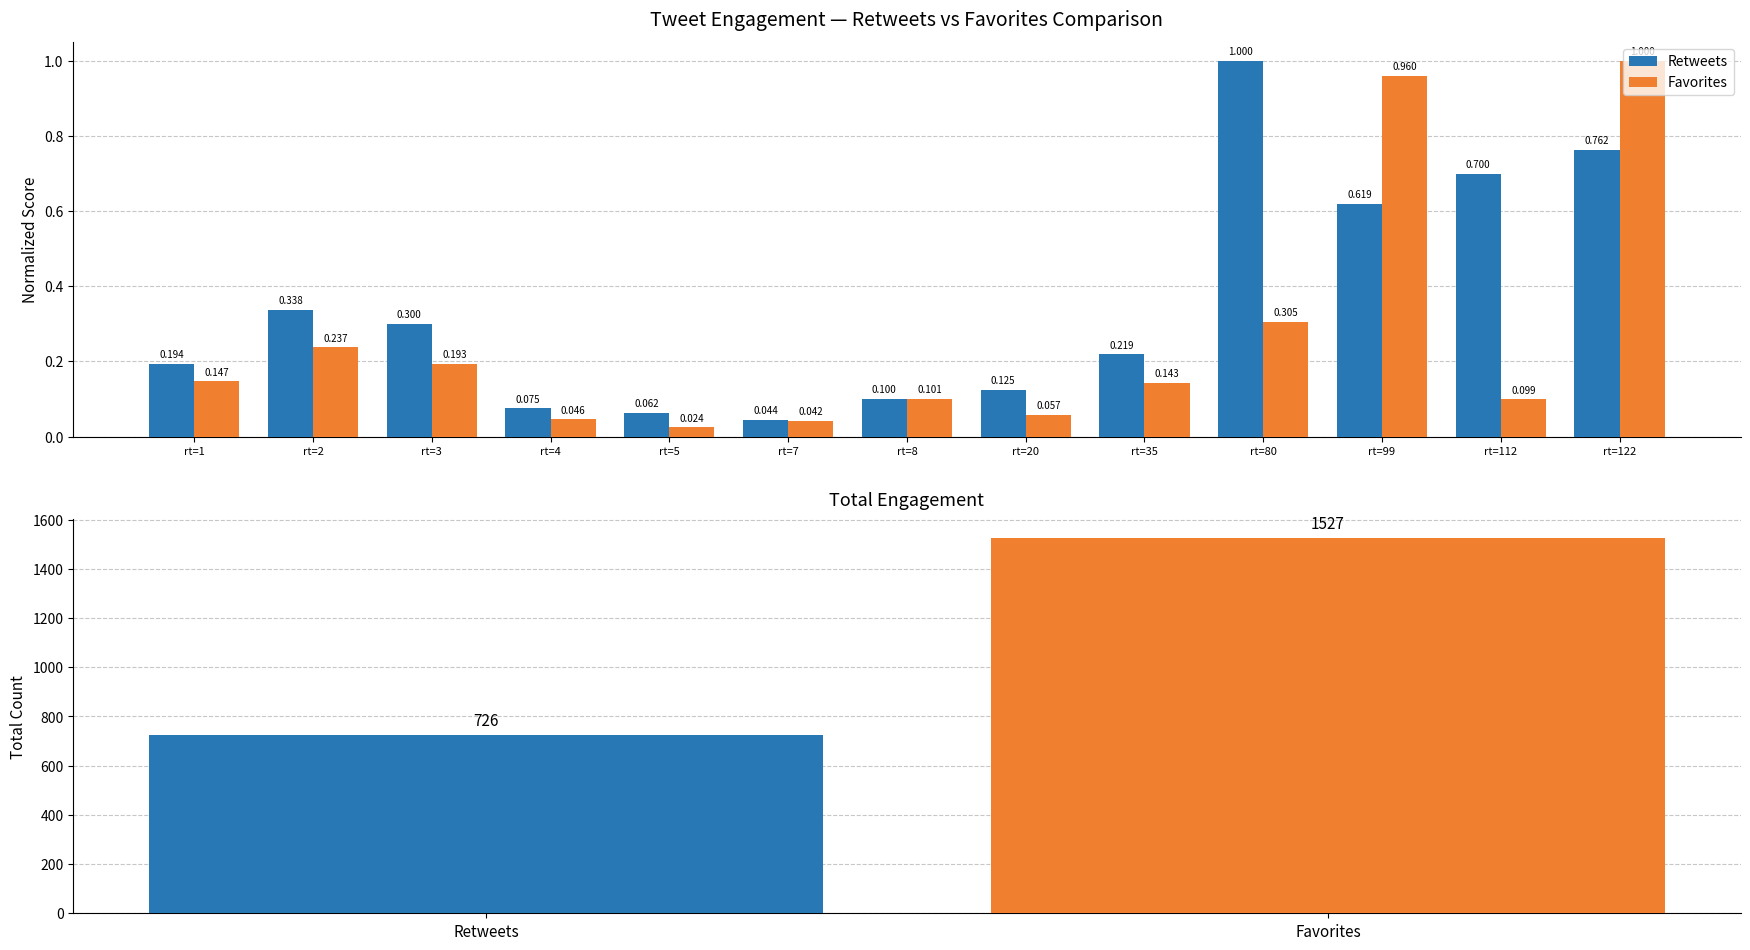

What are all the series names shown in the legend?

Retweets, Favorites